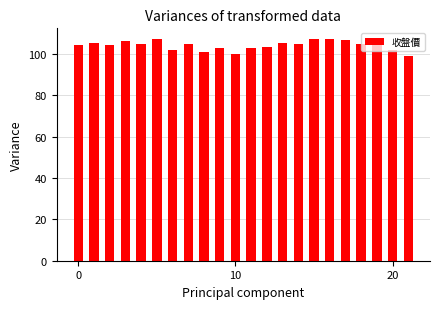

What is the difference between the second highest and second lowest values?

7.1